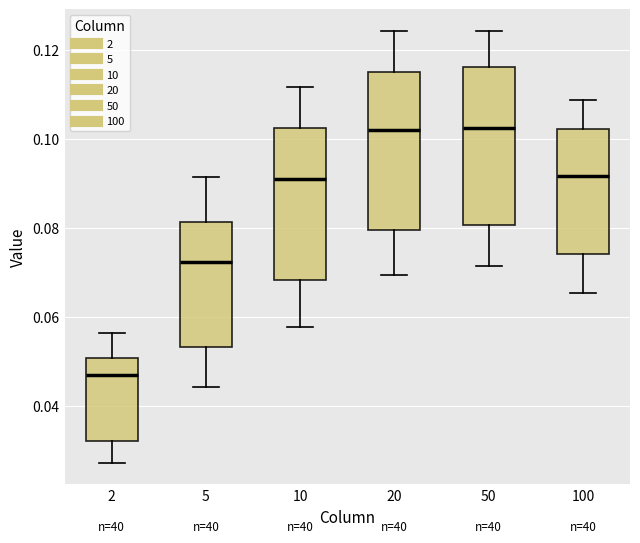

Reading left to right, transcribe this box plot: for each box, give where its median line is, the range the box spans, and where its two whiskers end, as read against the y-axis. The values are not printed on the chart, so give them approximately, as read against the axis.

2: median 0.048, box 0.032 to 0.050, whiskers 0.028 to 0.056
5: median 0.072, box 0.054 to 0.082, whiskers 0.044 to 0.092
10: median 0.092, box 0.068 to 0.102, whiskers 0.058 to 0.112
20: median 0.102, box 0.080 to 0.114, whiskers 0.070 to 0.124
50: median 0.102, box 0.080 to 0.116, whiskers 0.072 to 0.124
100: median 0.092, box 0.074 to 0.102, whiskers 0.066 to 0.108